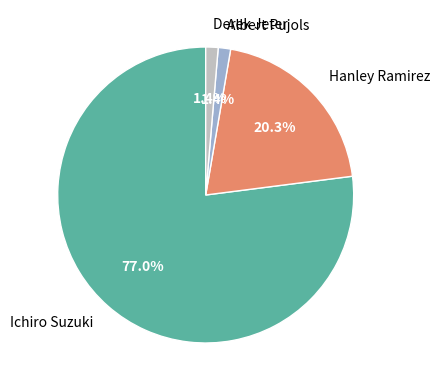

To the nearest percent, what is the difference between the Hanley Ramirez and Ichiro Suzuki slice percentages?

57%